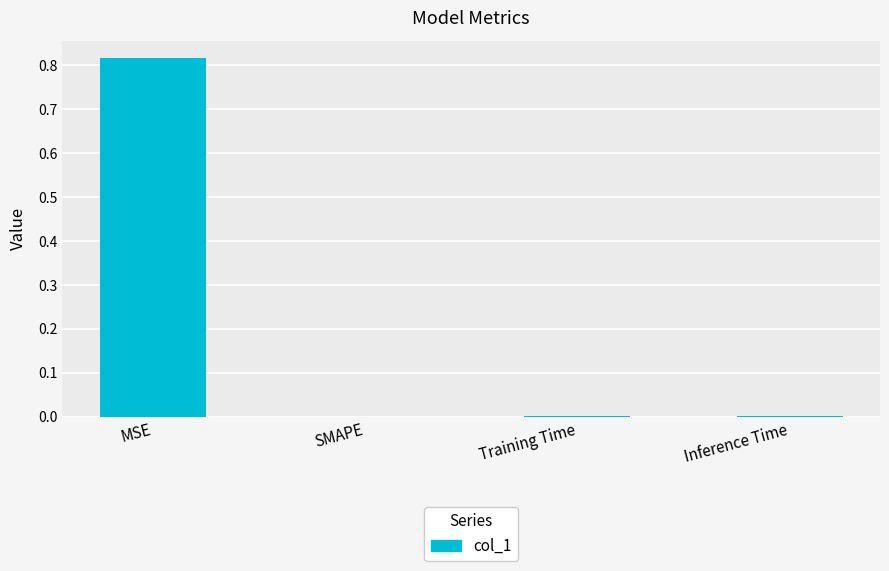

Which label corresponds to the largest value in the chart?

MSE